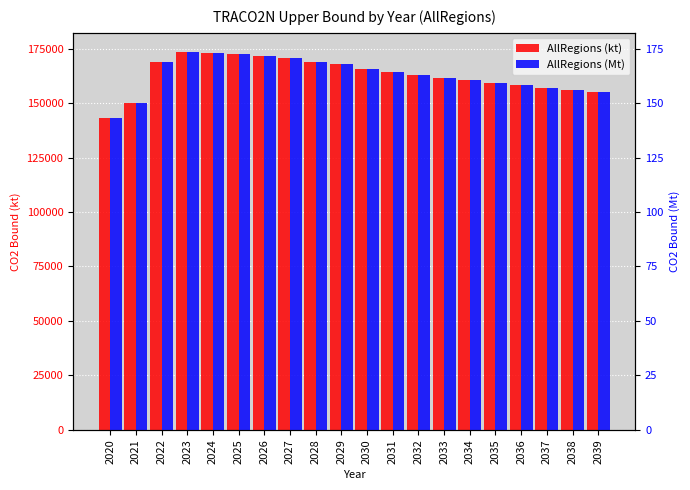

How many data points in AllRegions (kt) are less than 164315?

10